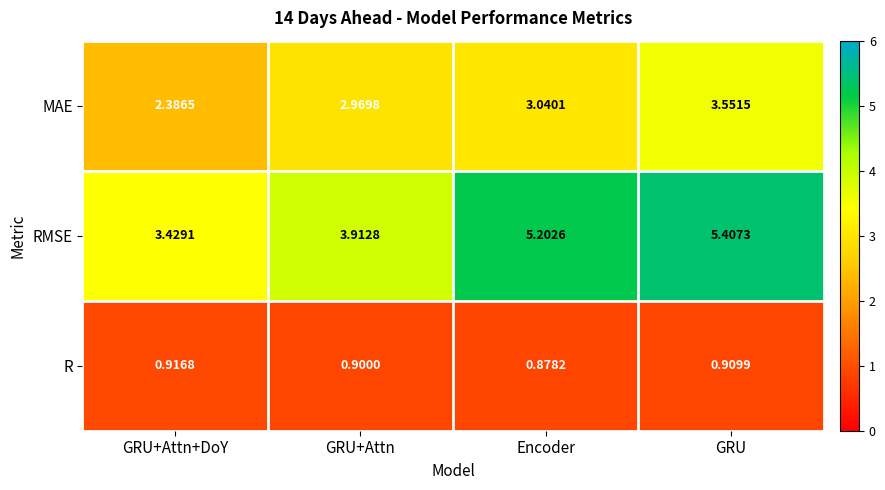

Which series has the largest total across all categories?

RMSE